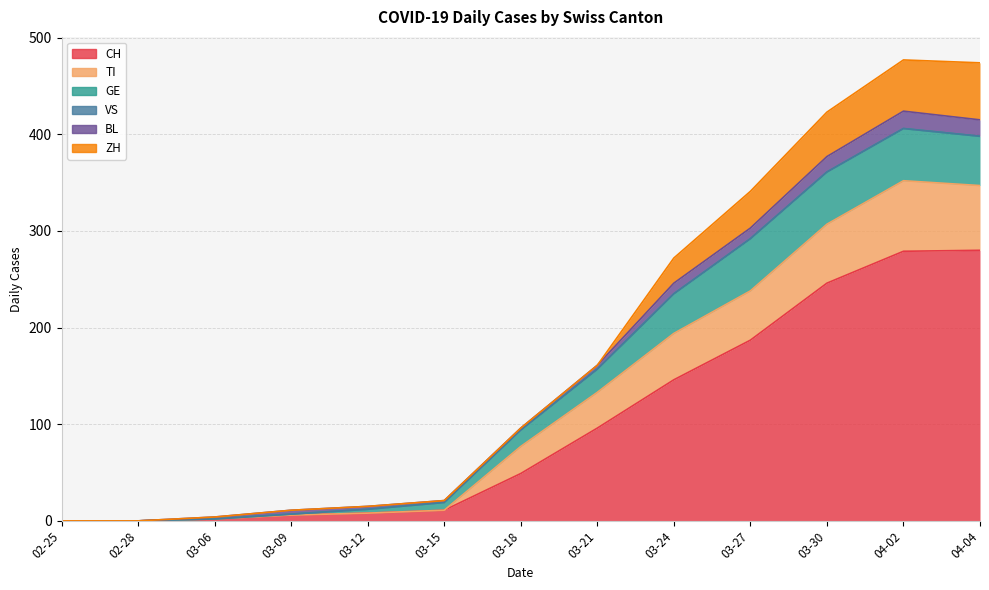

Which has a higher value, 03-15 or 03-06?

03-15